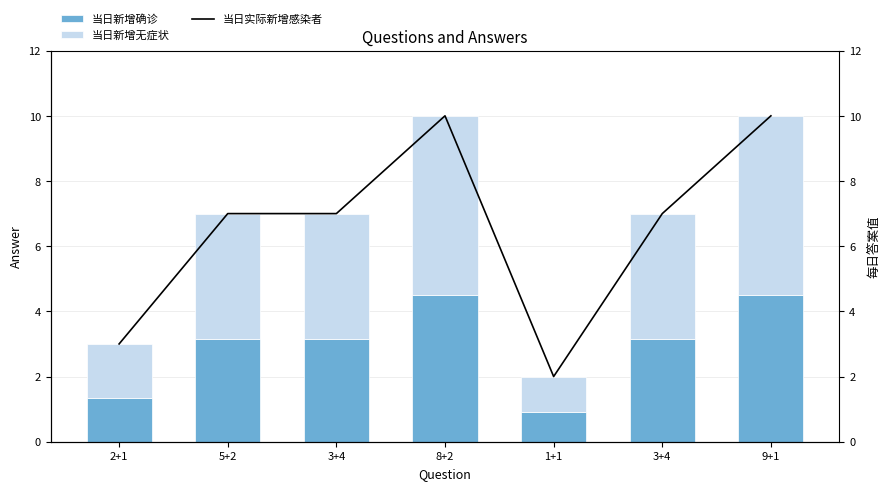

What is the sum of the 当日实际新增感染者 values at 8+2 and 3+4?

17.0